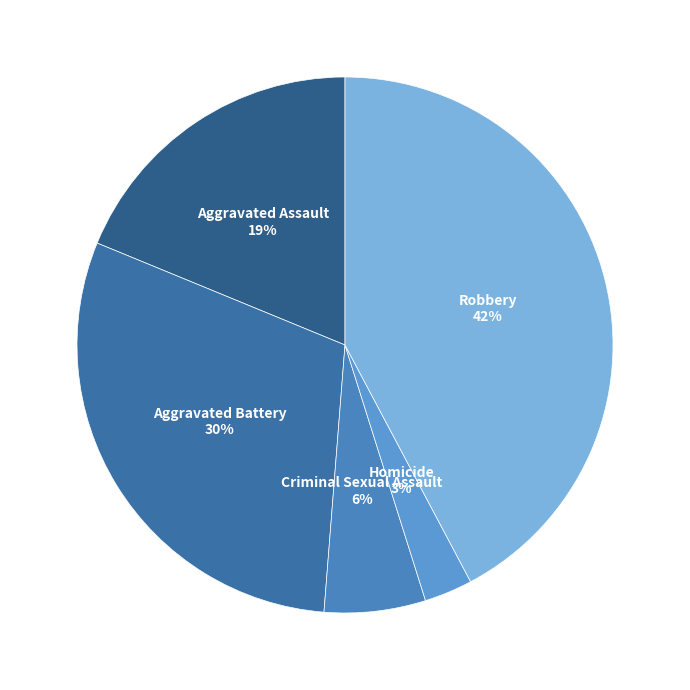

How many segments does this pie chart have?

5